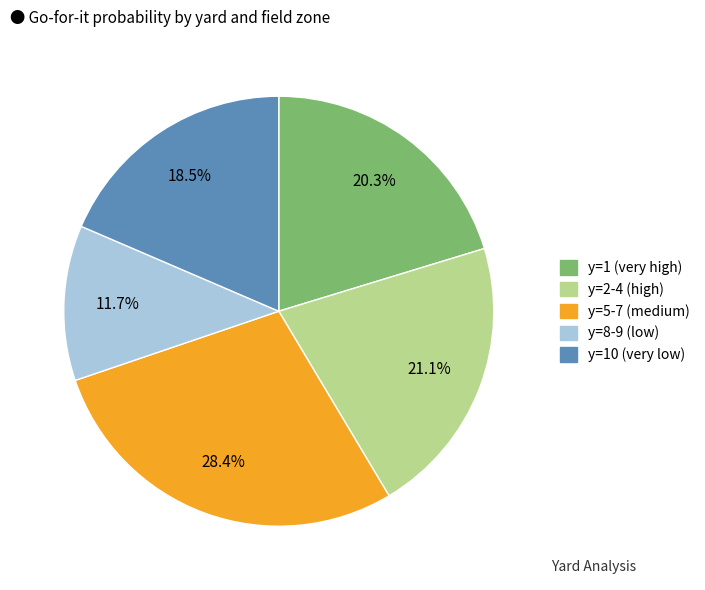

How many segments does this pie chart have?

5